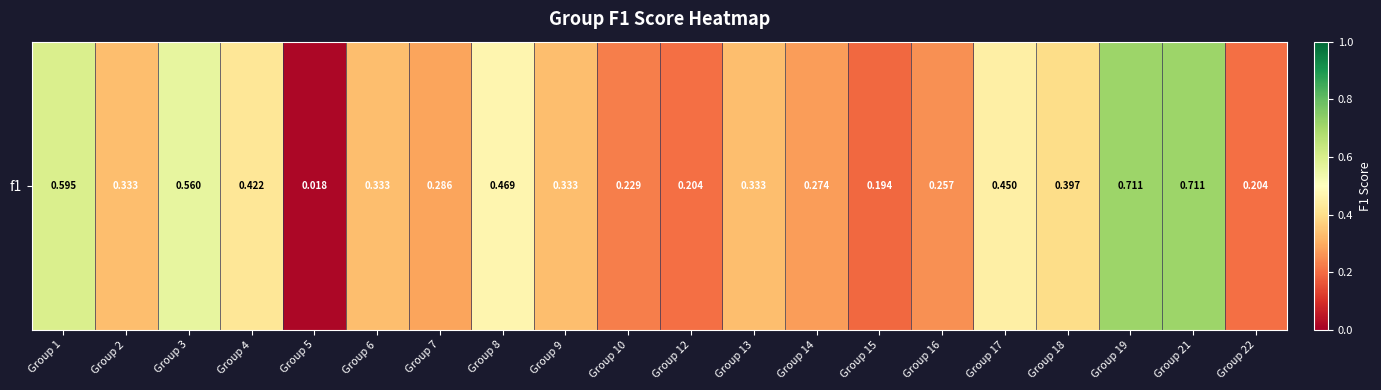

What is the average value?

0.4